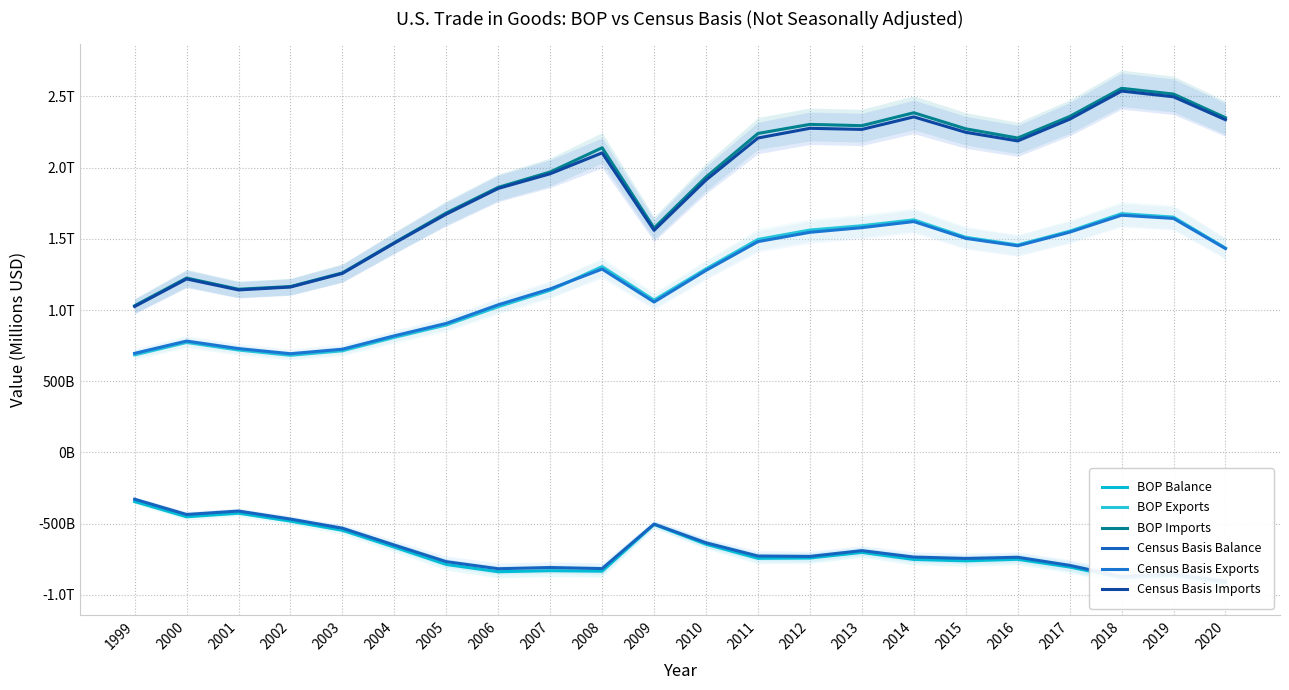

True or false: Census Basis Imports has a value of 2801428 at 2008.

False